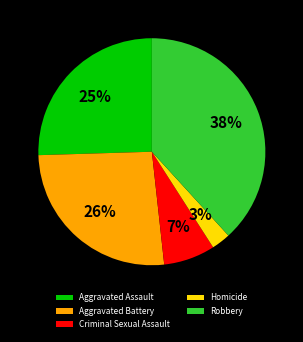

Does any single category account for the majority?

No